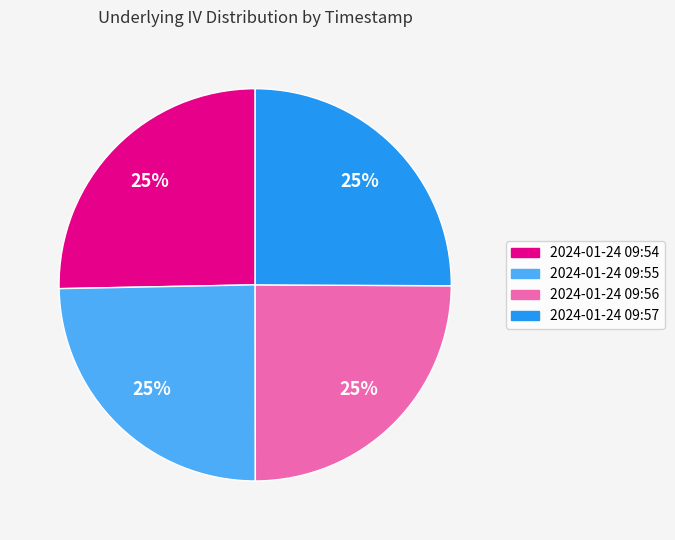

Is it true that 2024-01-24 09:54 is 17% of the pie?

False